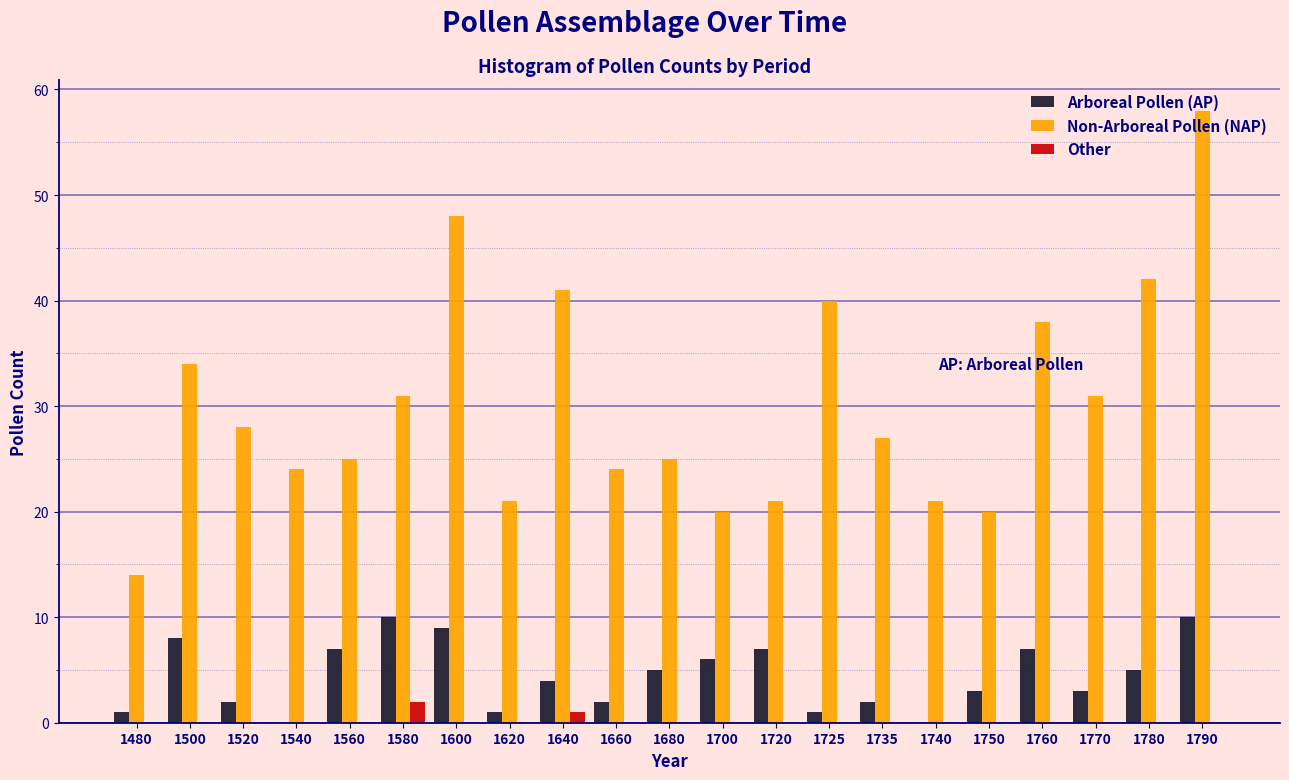

Between 1520 and 1725, which series saw the biggest shift?

Non-Arboreal Pollen (NAP)